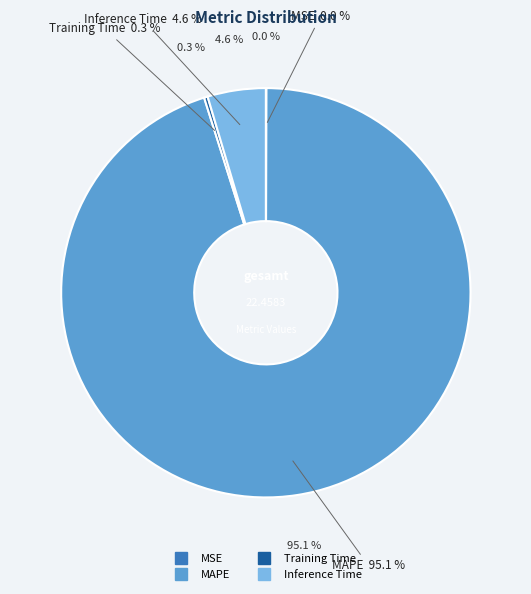

True or false: MAPE accounts for 89% of the total.

False